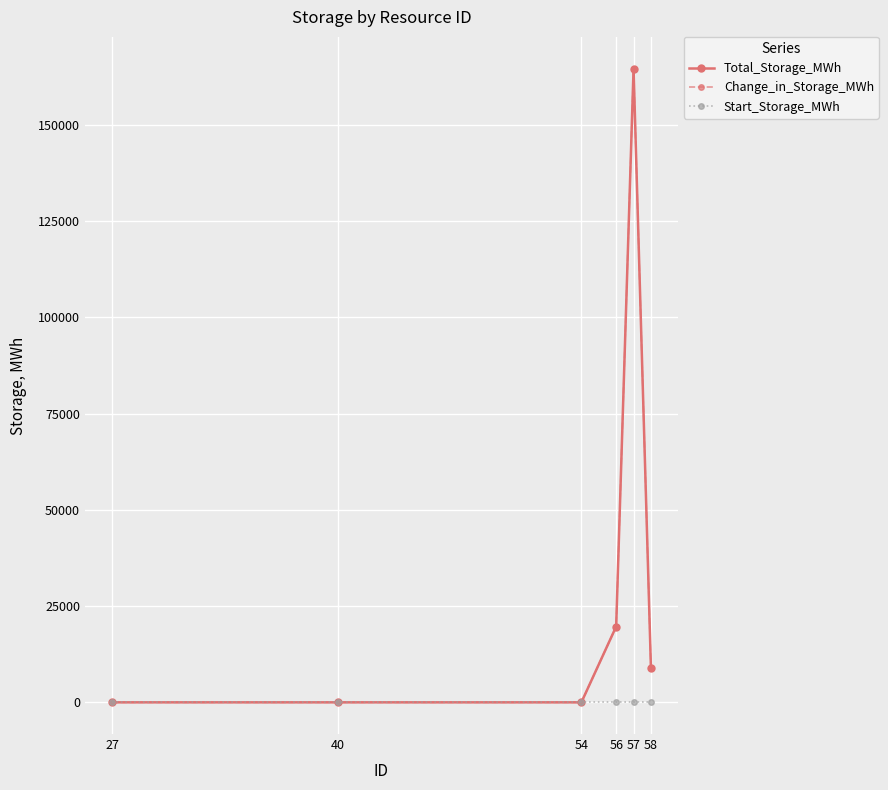

How many lines are shown in the chart?

3